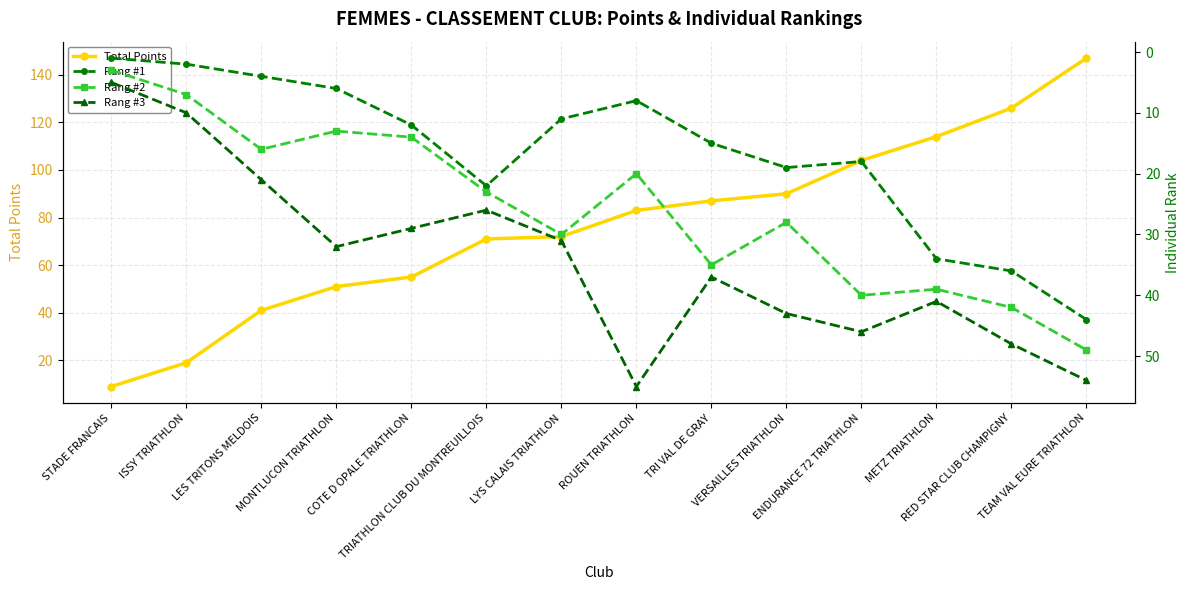

What is the label of the 1st point from the right?

TEAM VAL EURE TRIATHLON